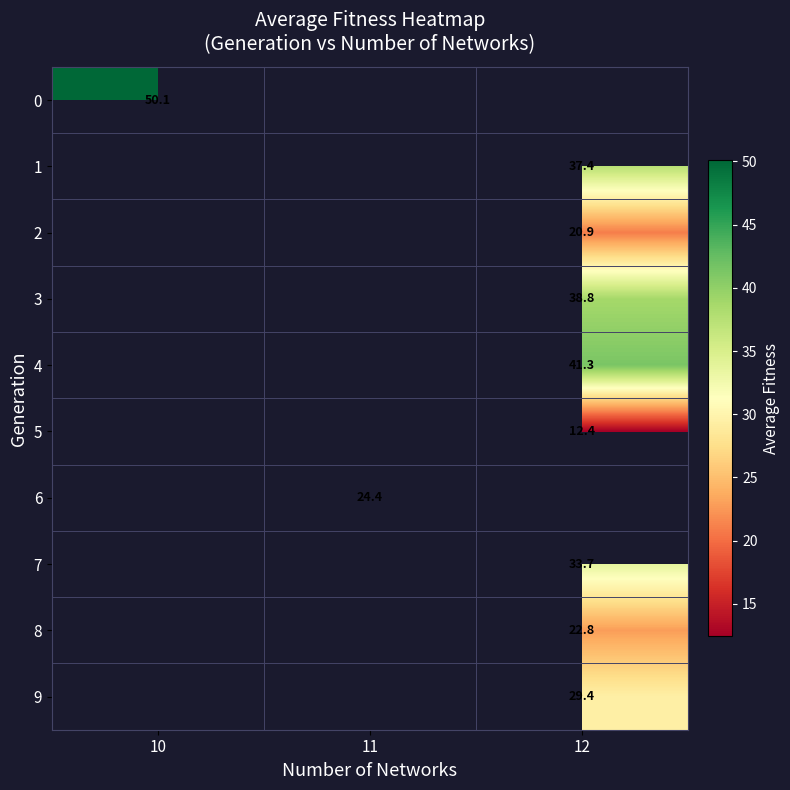

True or false: 6 has a value of 8.3 at 11.

False